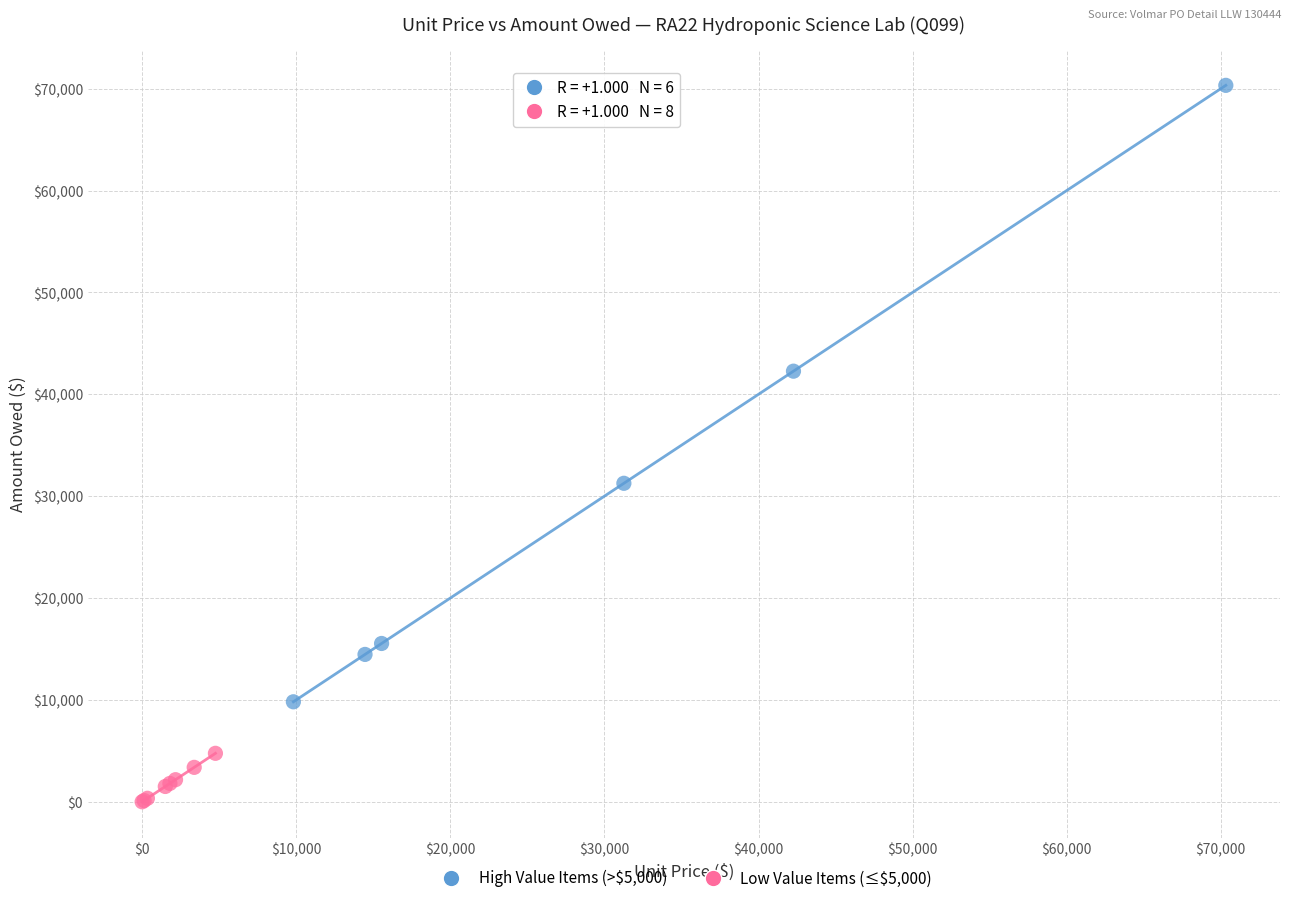

Which series contains the lowest Y value?

Low Value Items (≤$5,000)